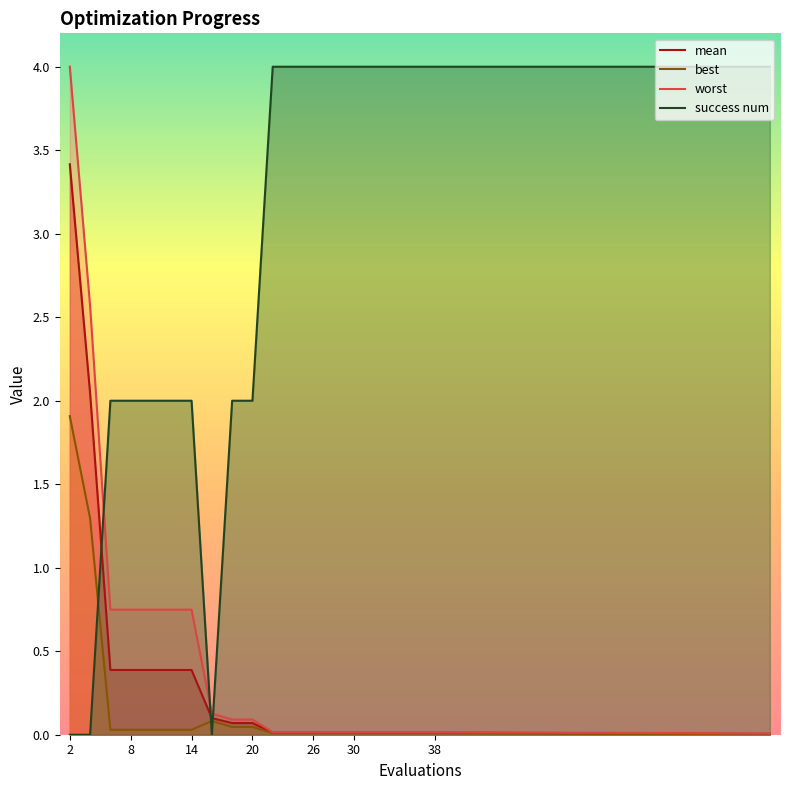

Between 26 and 4, which is larger?

4